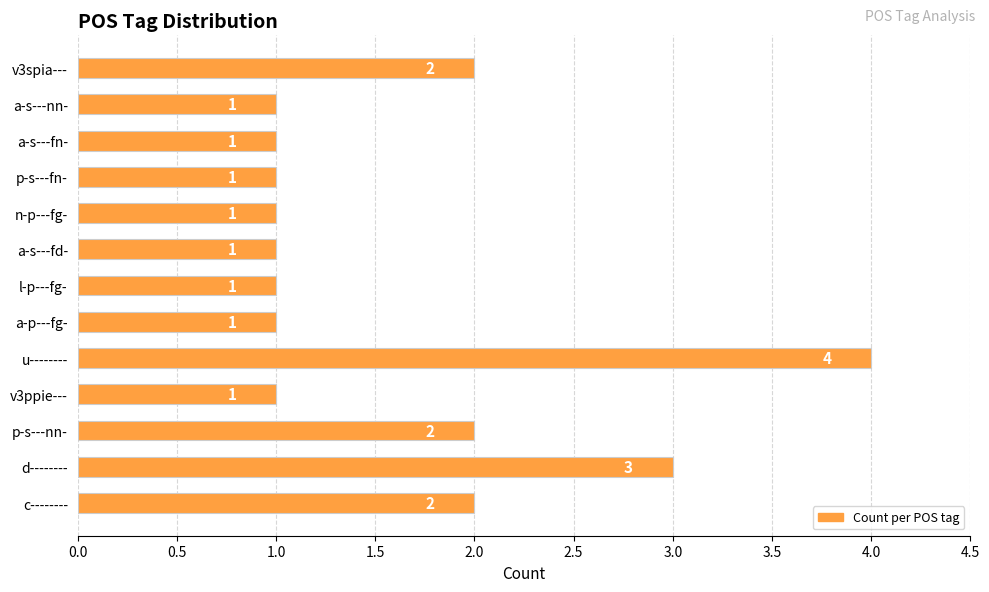

Approximately how many times larger is the value at p-s---fn- compared to v3spia---?

0.5